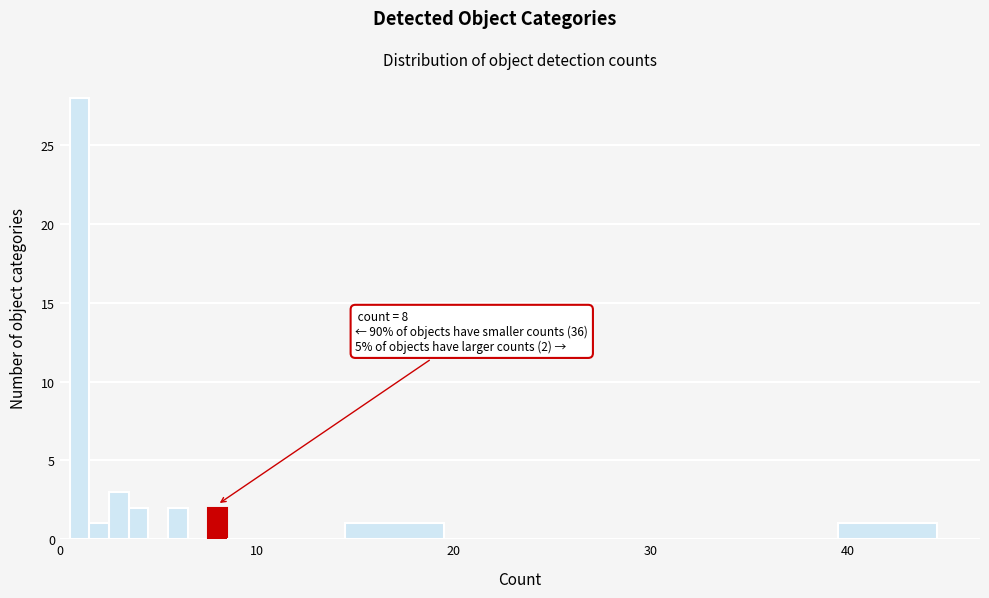

Read against the x-axis, roughly where is the centre of the tallest bar?

1